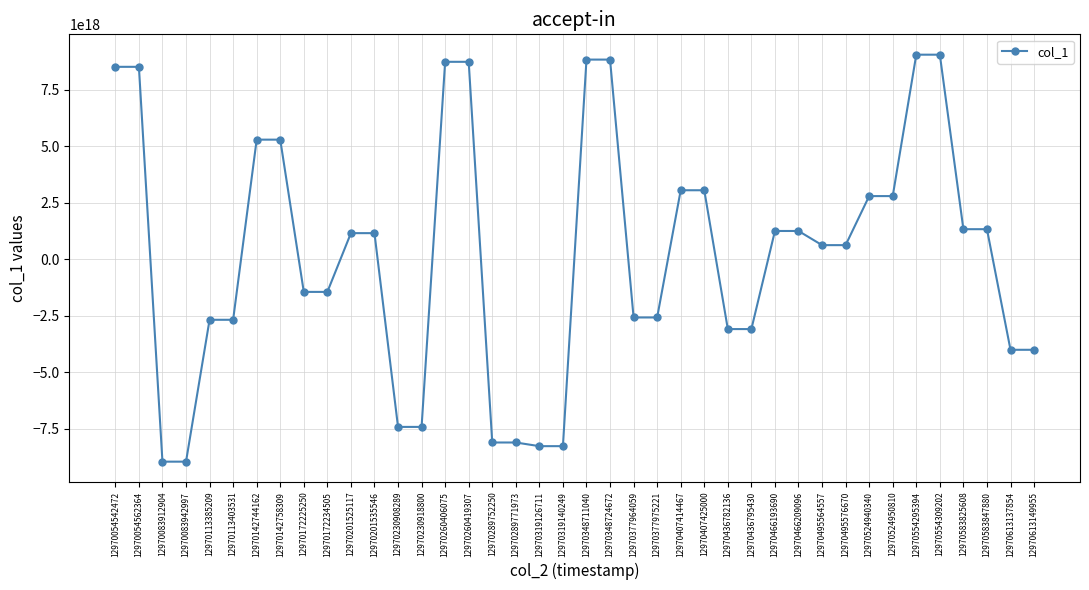

How many lines are shown in the chart?

1